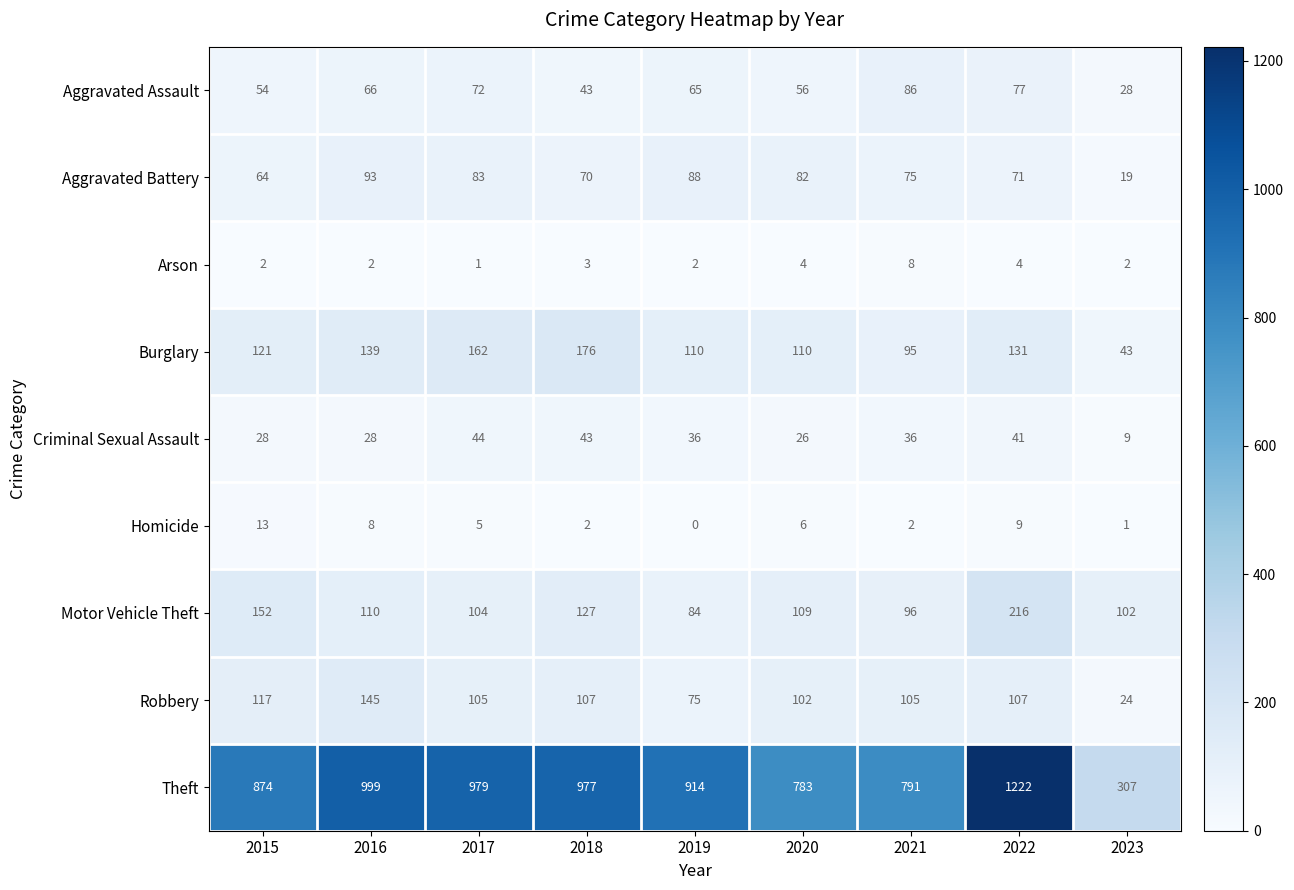

What is the lowest value of the Aggravated Battery series?

19